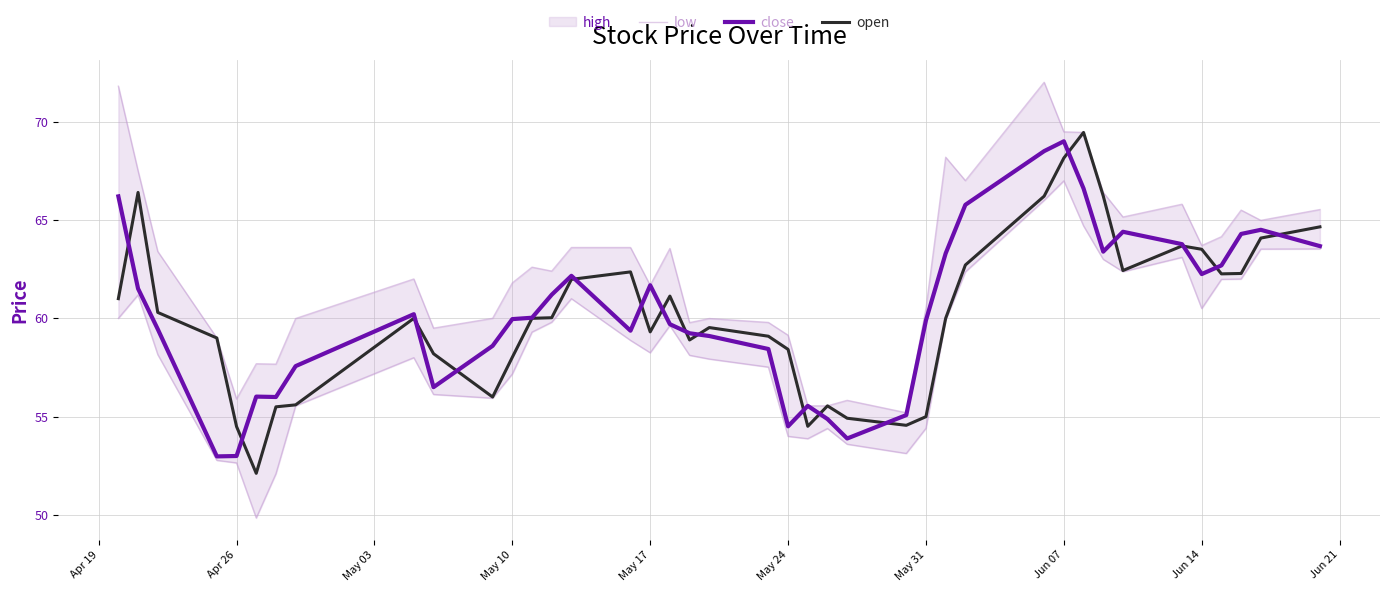

Is it true that close equals 53.0 at Apr 26?

True